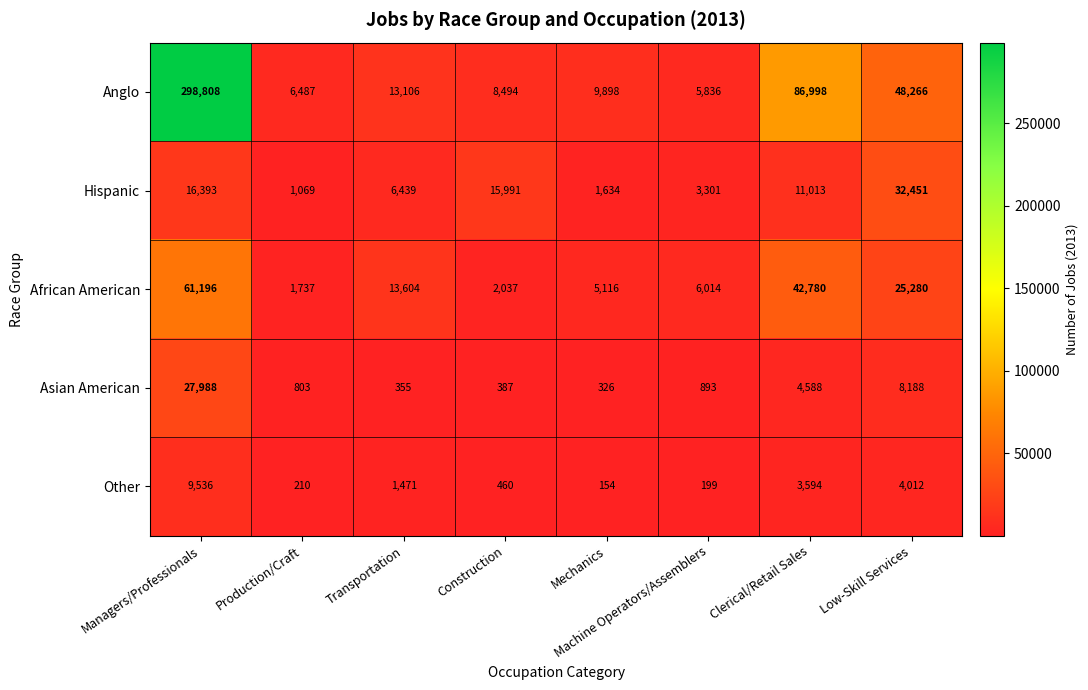

What is the greatest value displayed?

298808